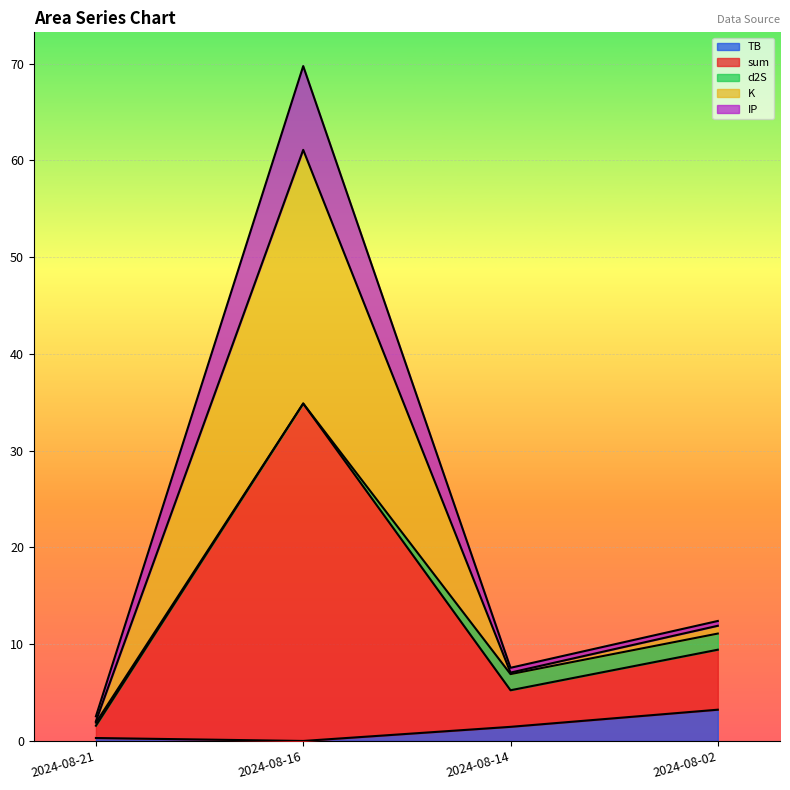

At which label does TB reach its peak?

2024-08-02